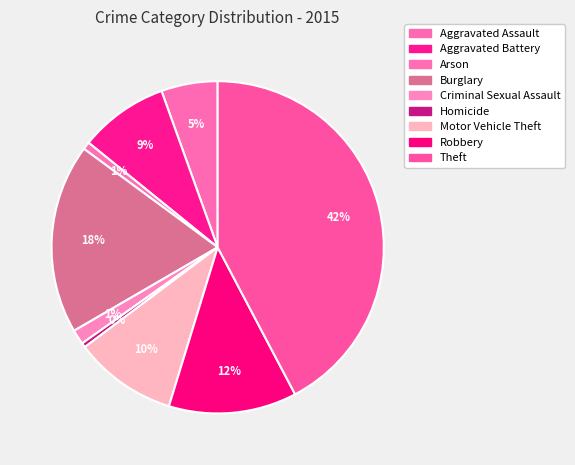

How many segments does this pie chart have?

9